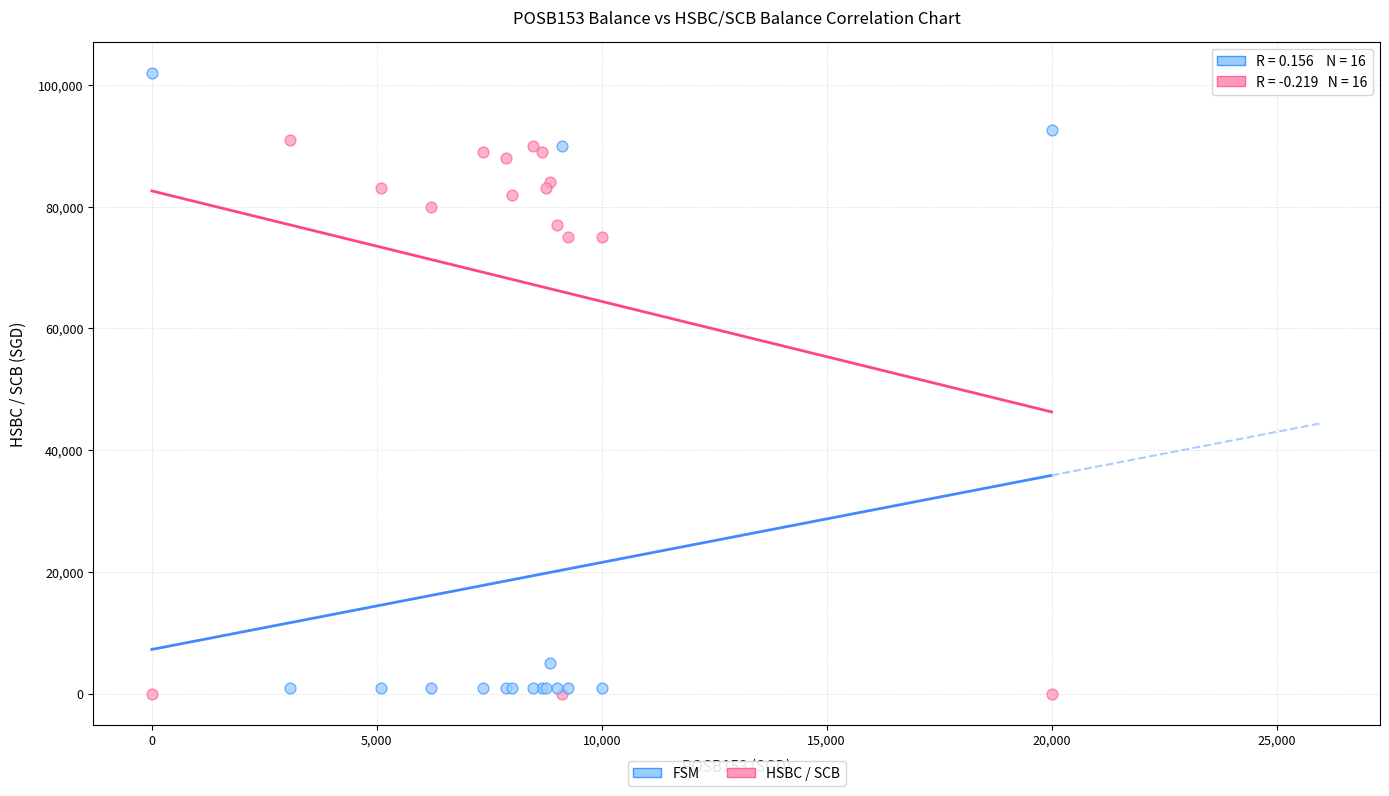

What is the X range (max minus min) for the scatter plot?

20000